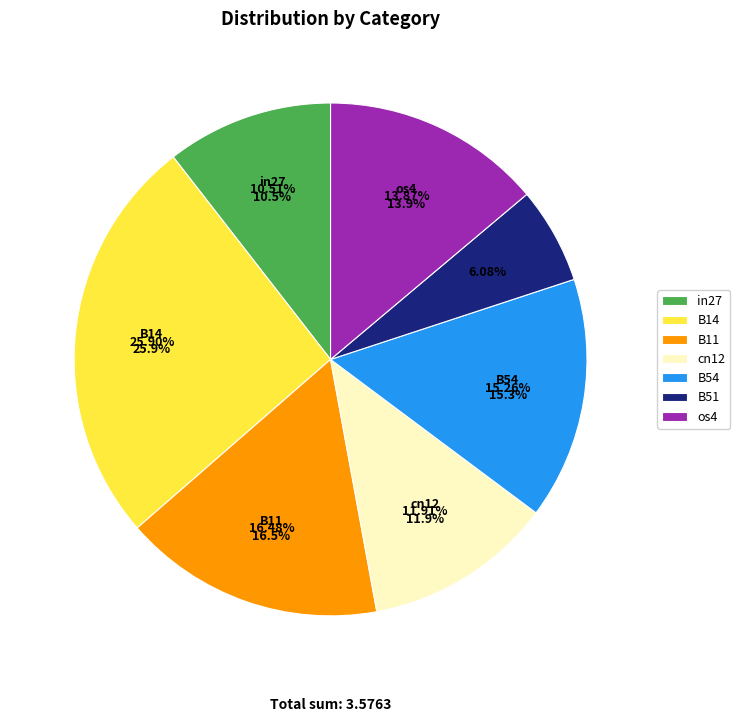

What is the change in value from B51 to os4?

+0.3